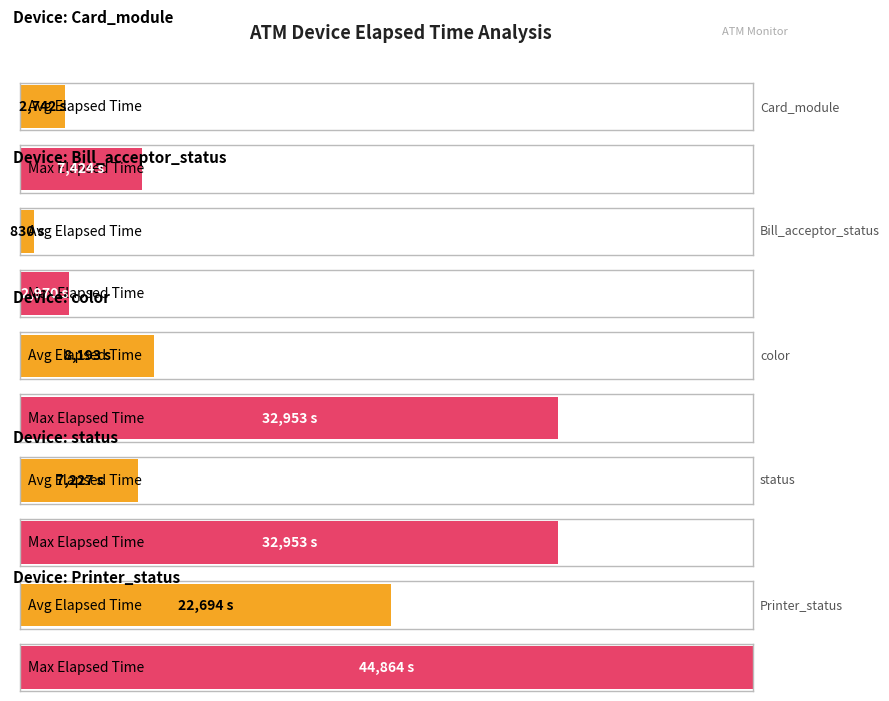

Does the chart contain stacked bars?

No